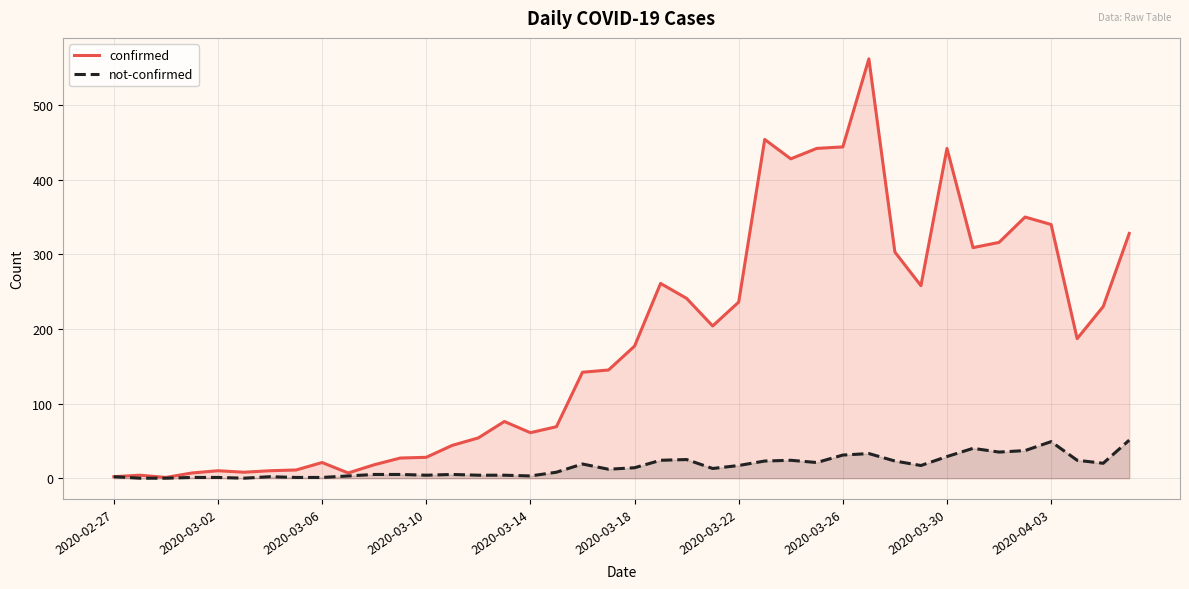

What is the difference between the second highest and minimum values in the not-confirmed series?

49